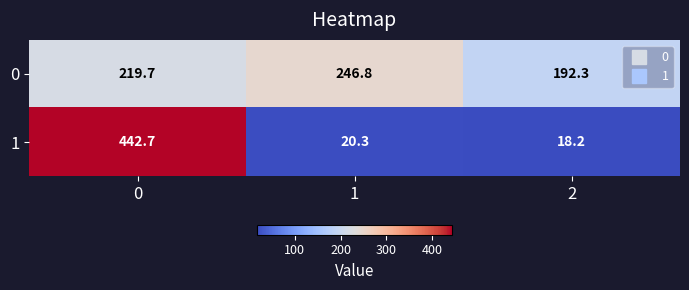

True or false: 0 has a value of 307.1 at 2.

False